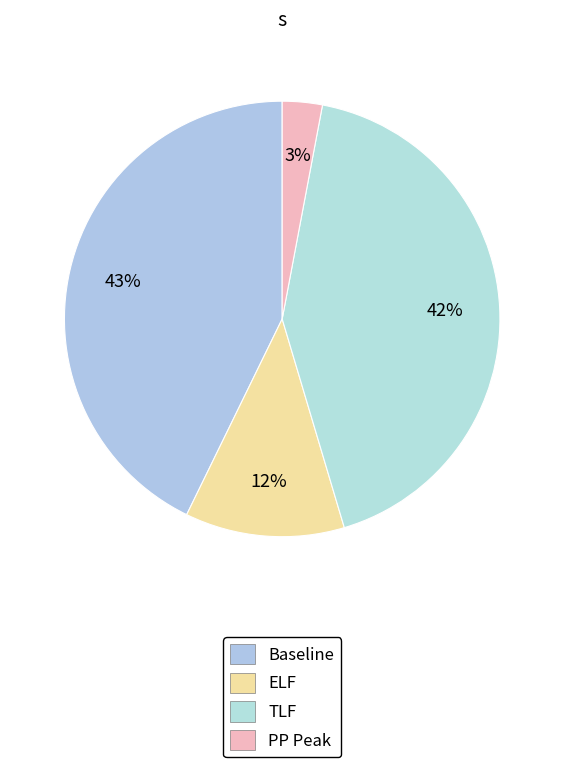

Which has a higher value, Baseline or PP Peak?

Baseline